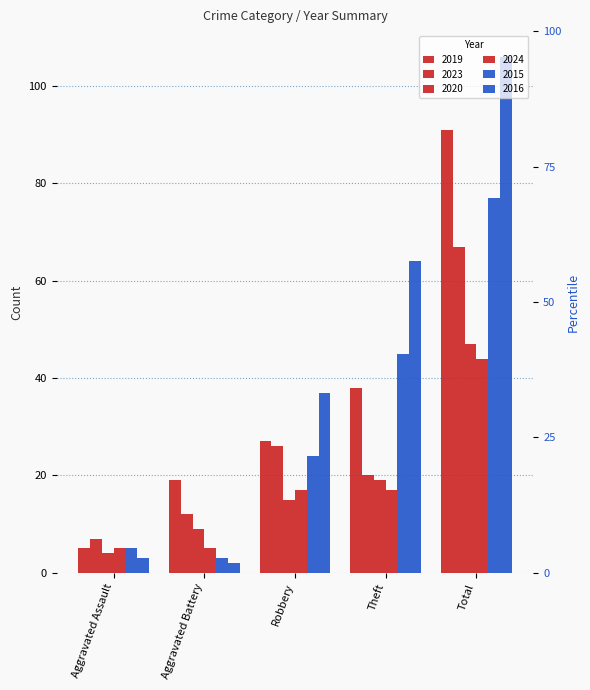

True or false: 2020 has a value of 11 at Theft.

False